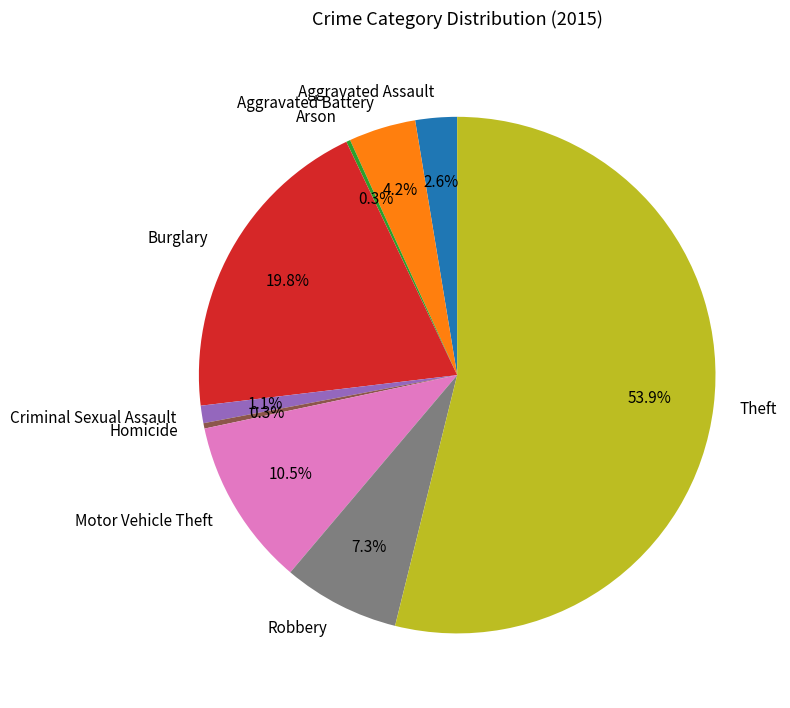

Is Theft the majority of the pie?

Yes